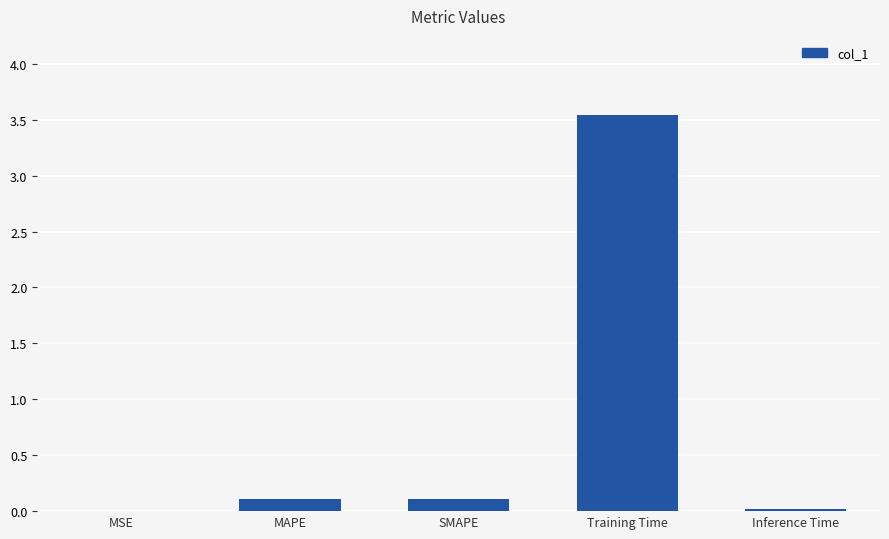

Between Training Time and Inference Time, which is larger?

Training Time